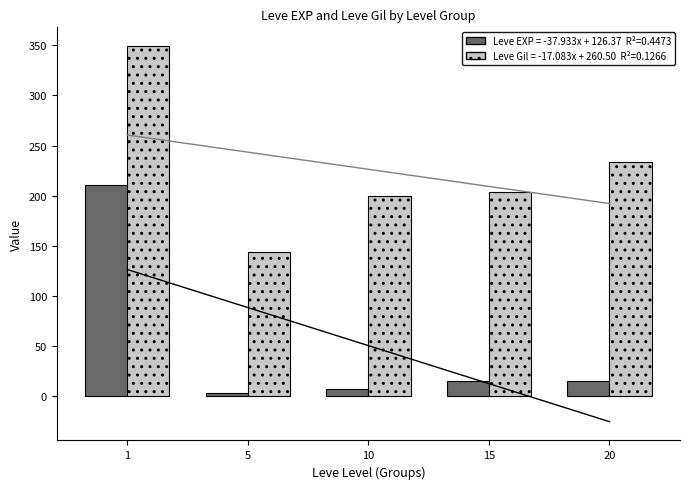

What is the total value across all series at 15?

219.8